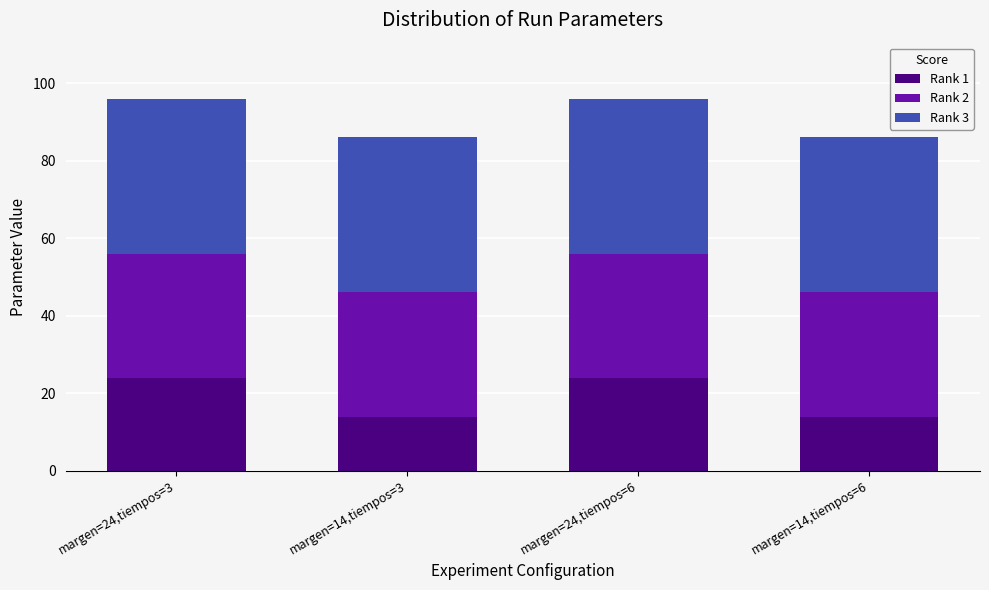

The value of Rank 1 at margen=24,tiempos=3 is 41. True or false?

False